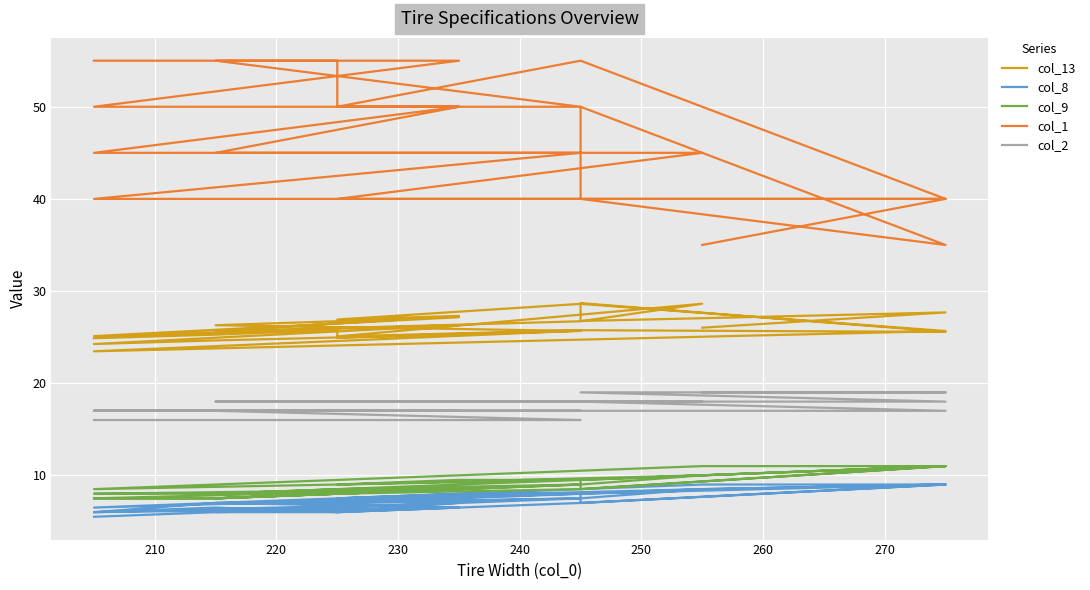

Is this an area chart (filled region under the line)?

No